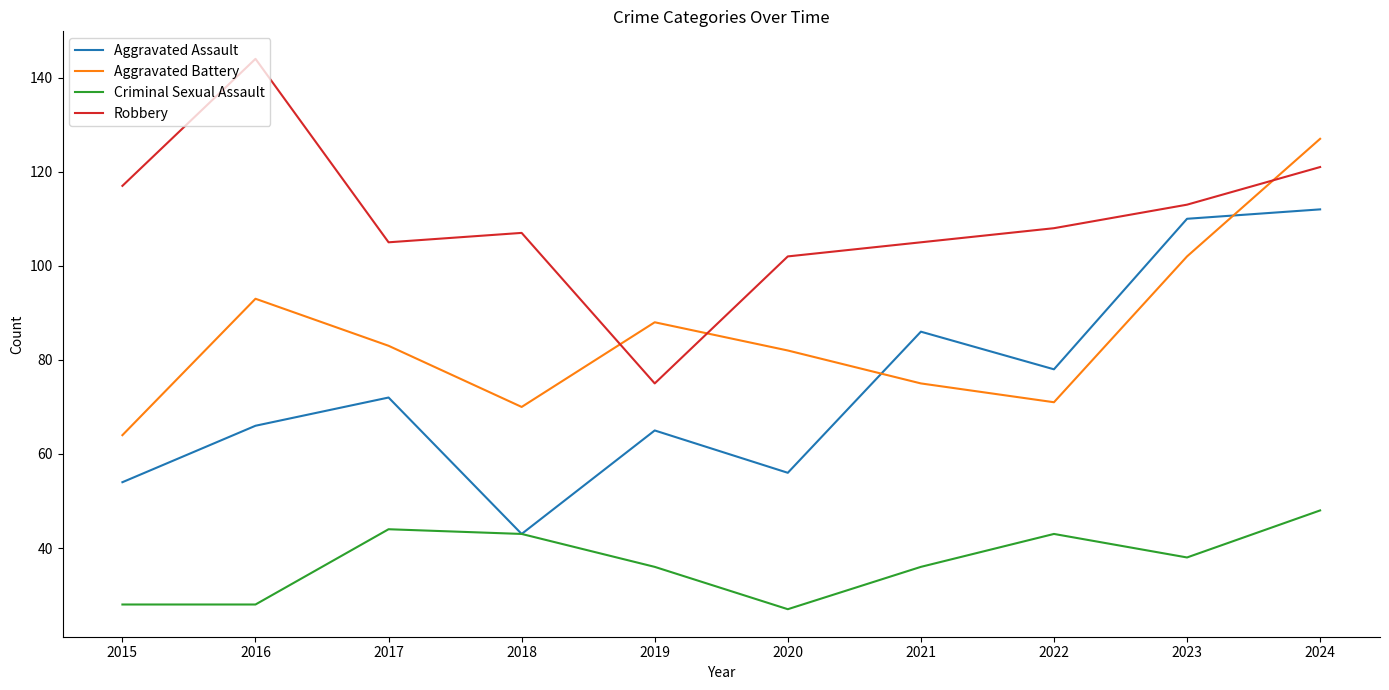

How many intersections are there between Robbery and Aggravated Battery?

3